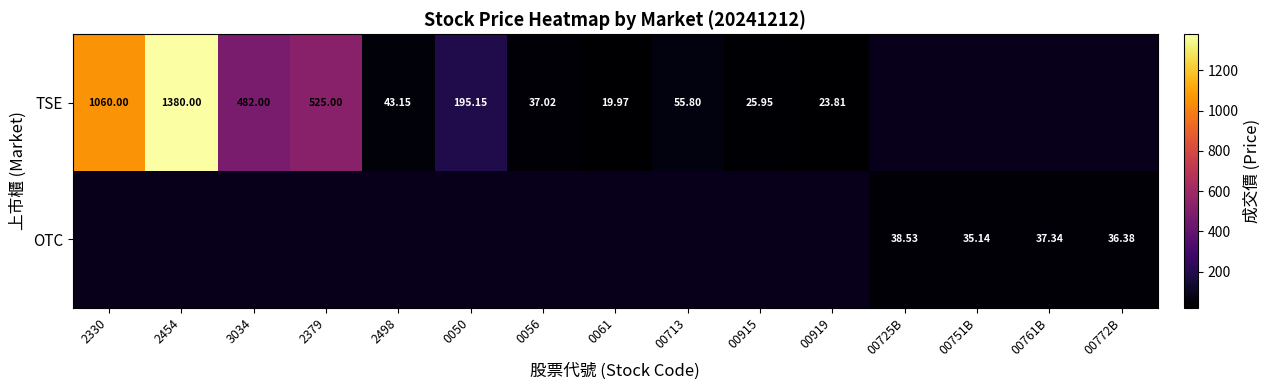

The value of TSE at 00772B is 0.0. True or false?

True